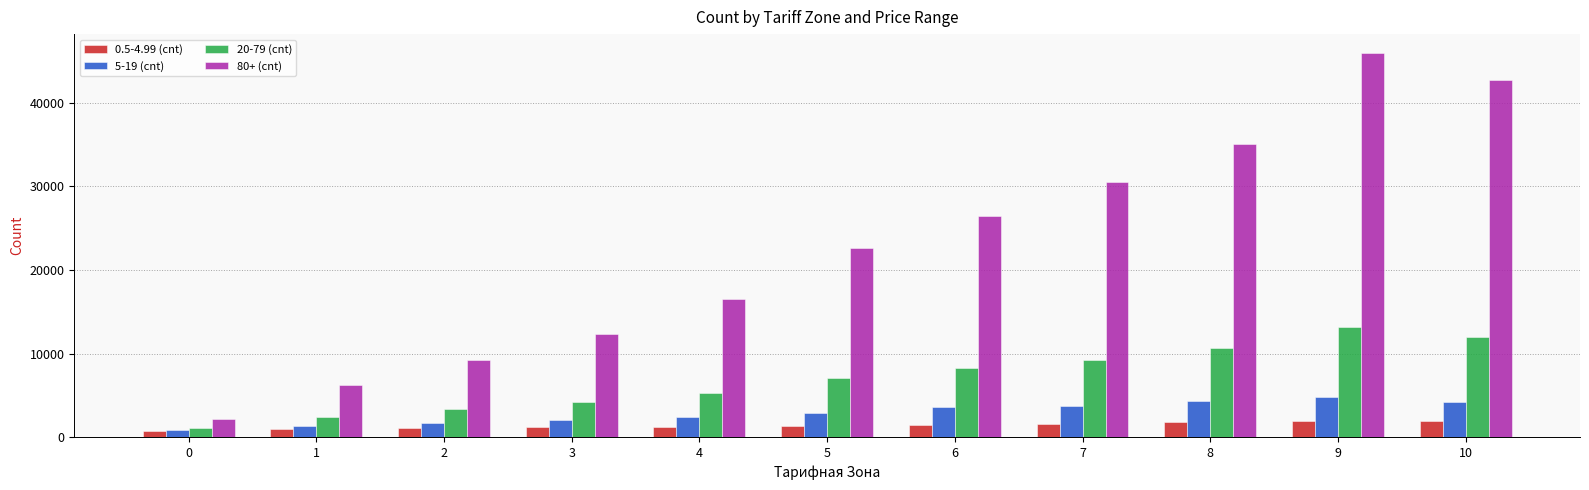

List the series in order of their peak value, highest first.

80+ (cnt), 20-79 (cnt), 5-19 (cnt), 0.5-4.99 (cnt)